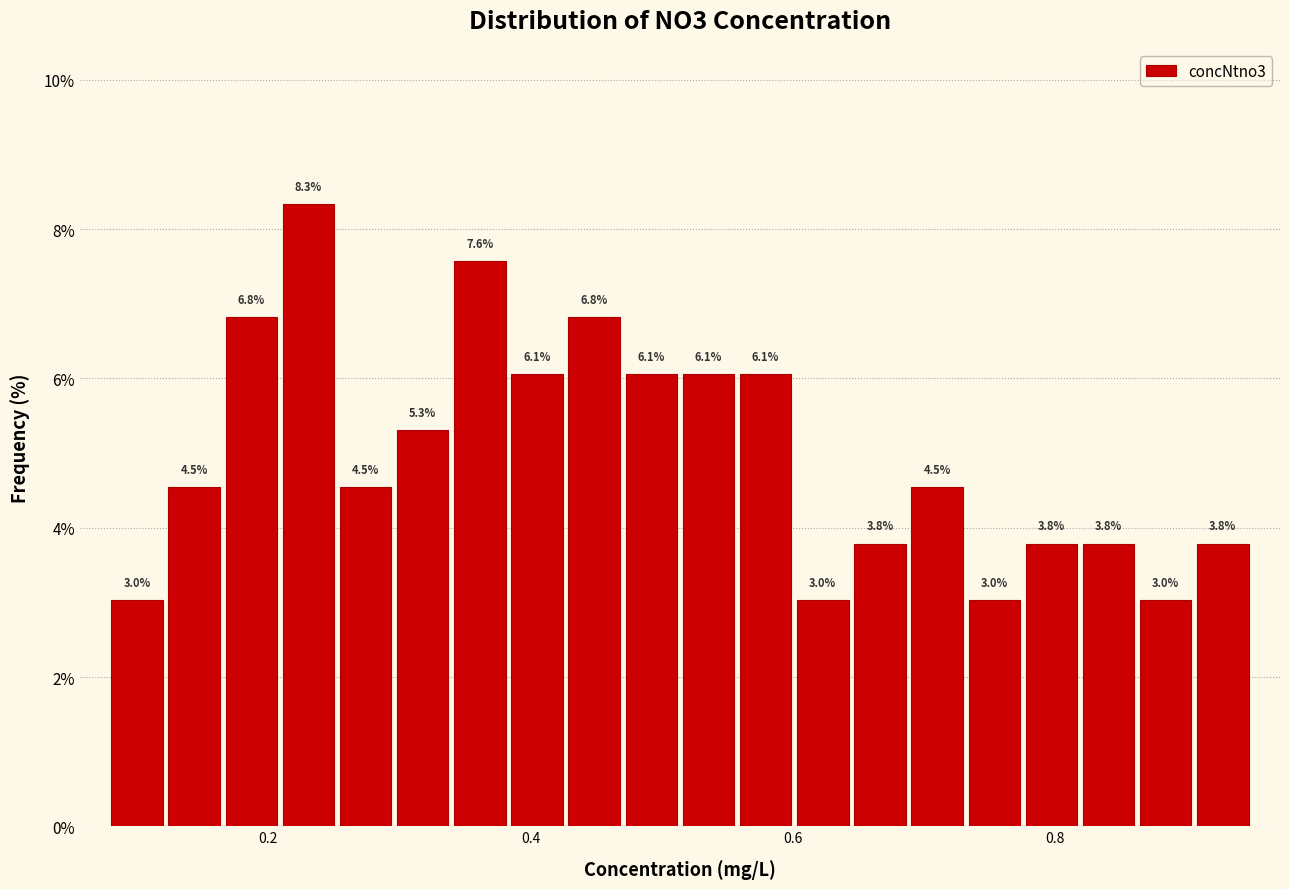

Around what value on the x-axis is the tallest bar? Give the approximate position of its centre, as read against the axis.

0.24